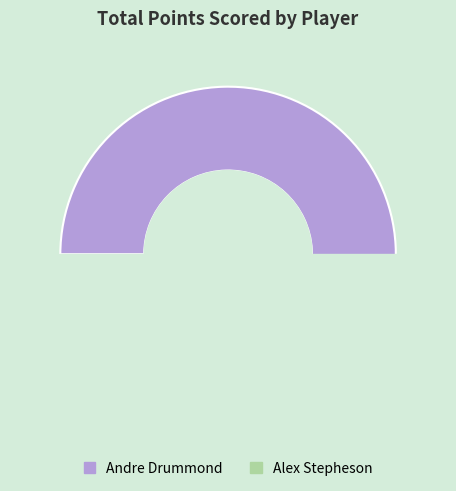

Is there a majority slice in this chart?

Yes